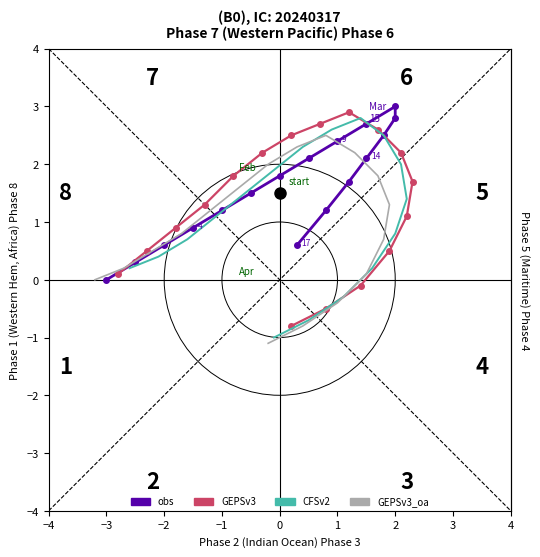

What is the average value of the obs series?

1.6